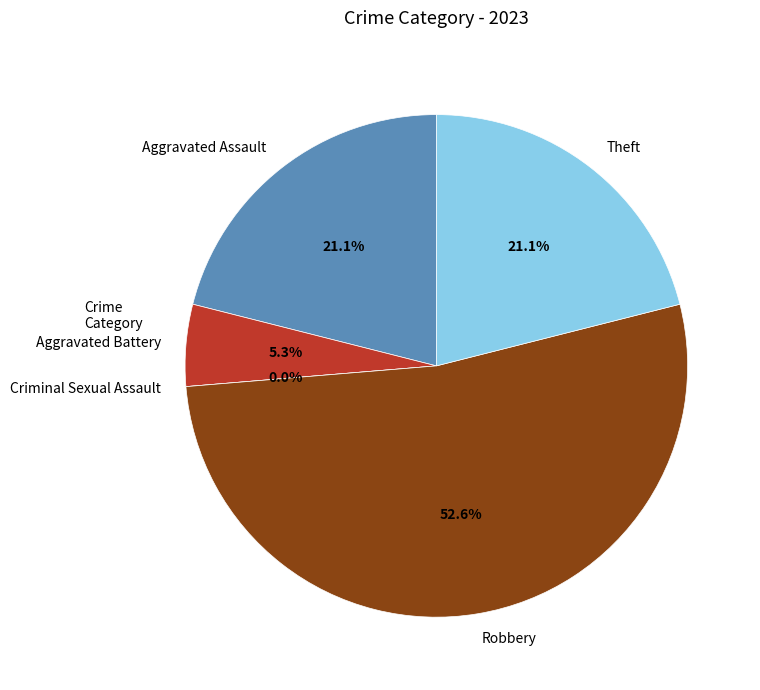

What percentage do Robbery and Criminal Sexual Assault together represent?

52.6%